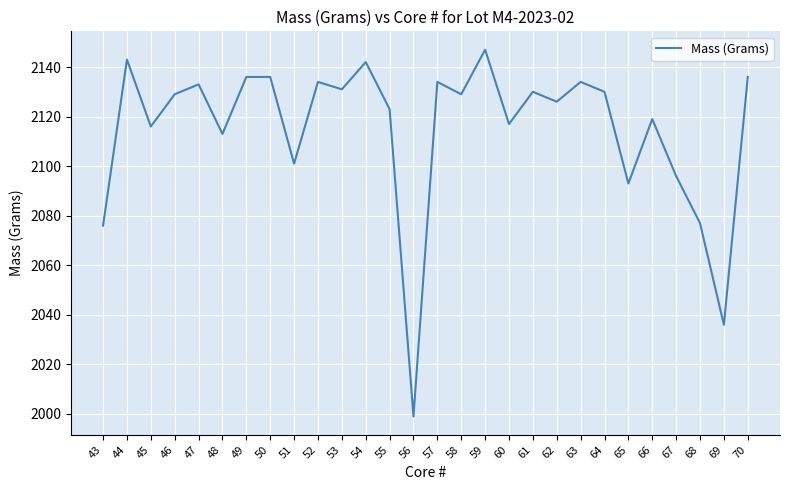

Where does the data first go above 2129?

44